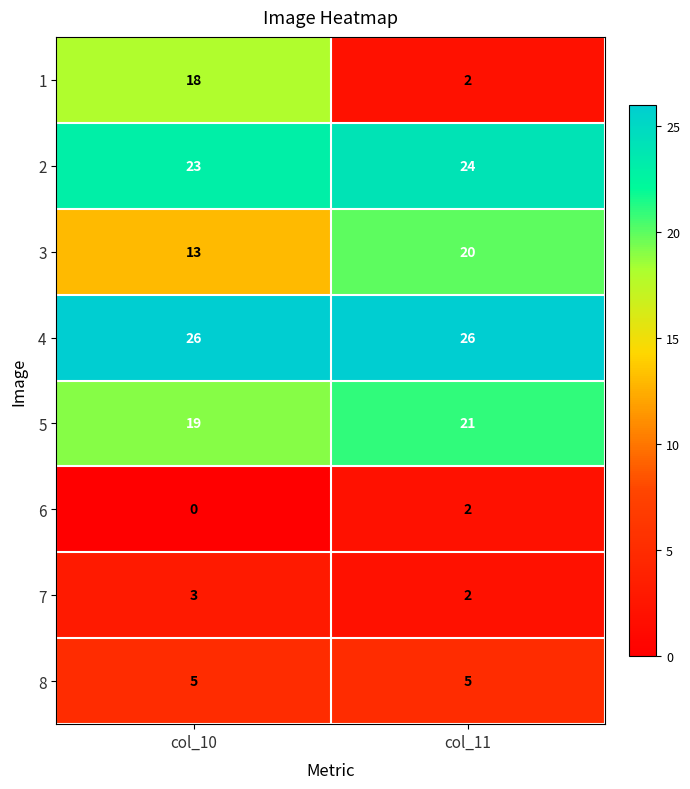

The value of 6 at col_11 is 0. True or false?

False